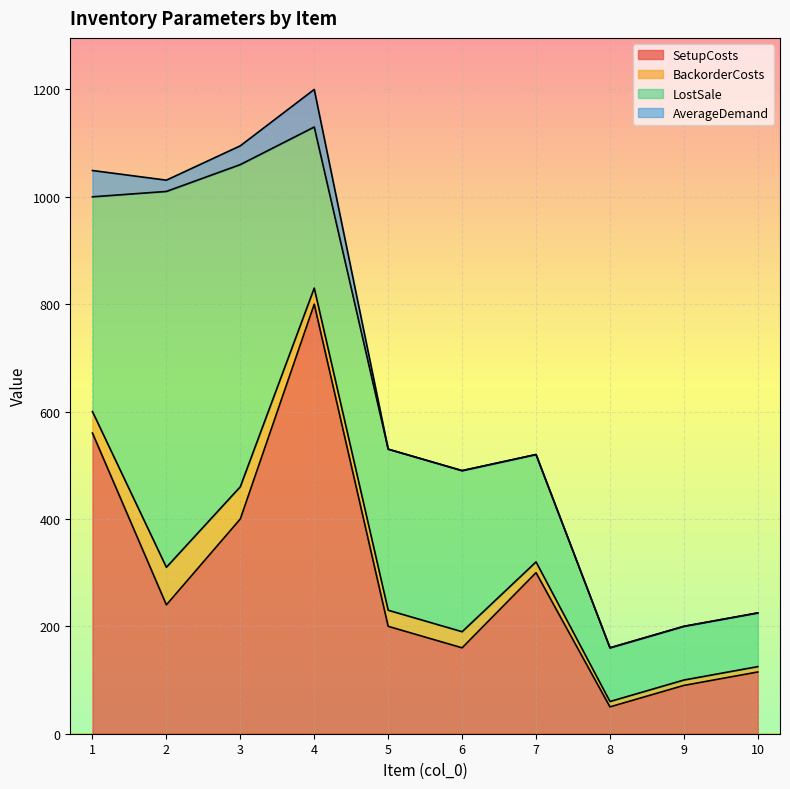

How many data points does each series have?

10